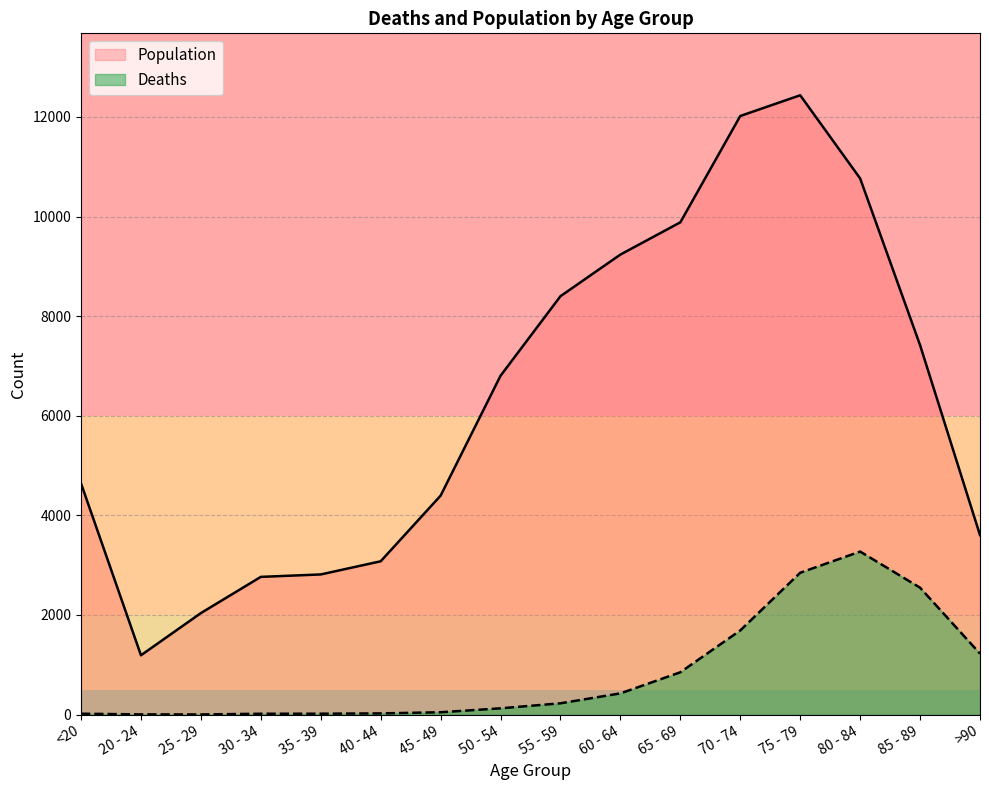

True or false: Deaths and Population cross at least once.

False